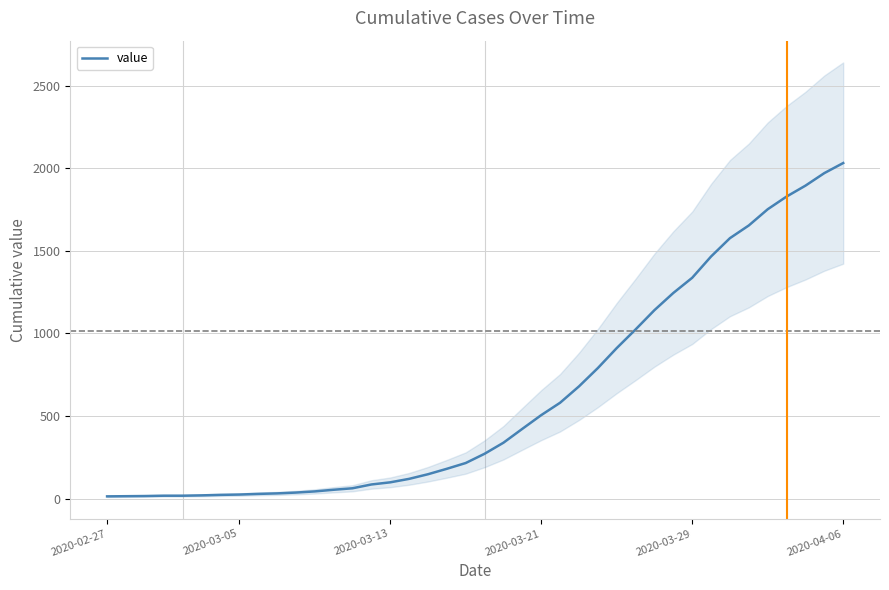

What is the sum of all values?

24657